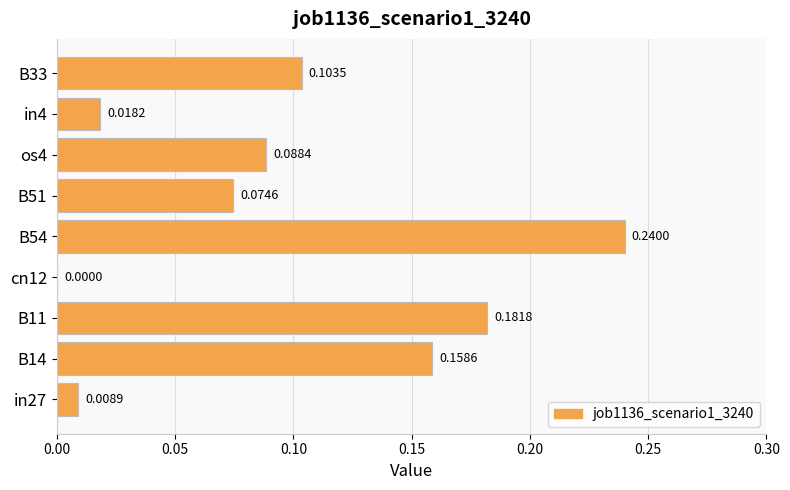

At which label is the value closest to 0?

cn12